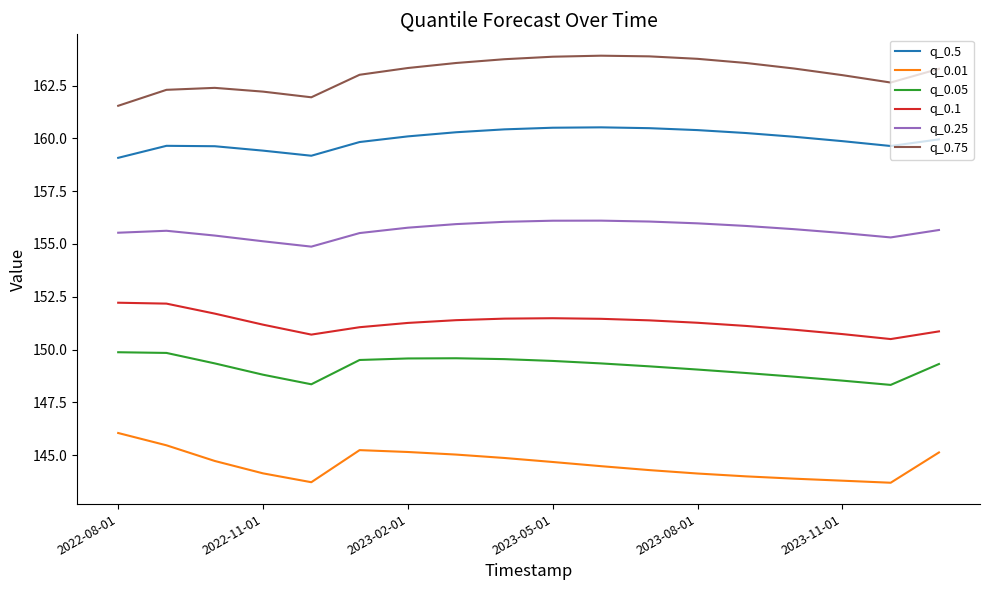

What is the difference between the maximum and minimum values in the q_0.05 series?

1.5